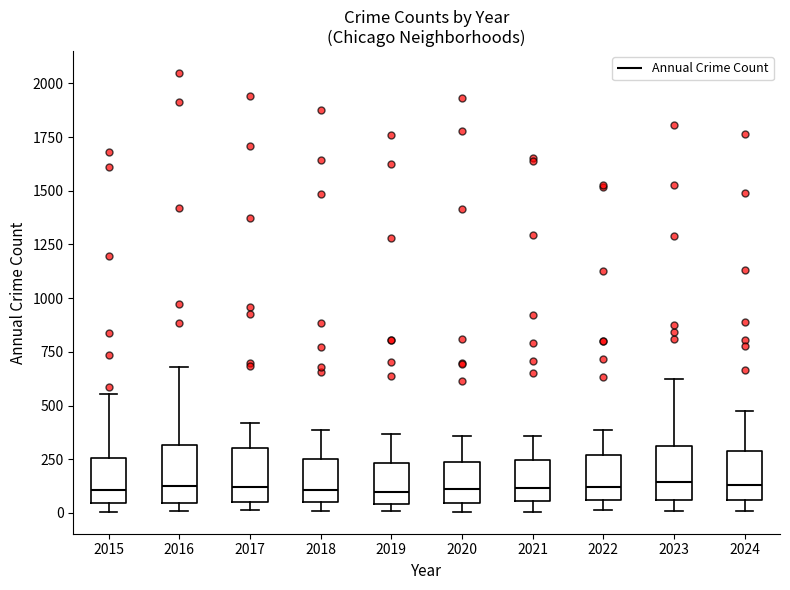

Where does the lower whisker of the box at x = 2023 end on the y-axis? The values are not printed on the chart, so give them approximately, as read against the axis.

0